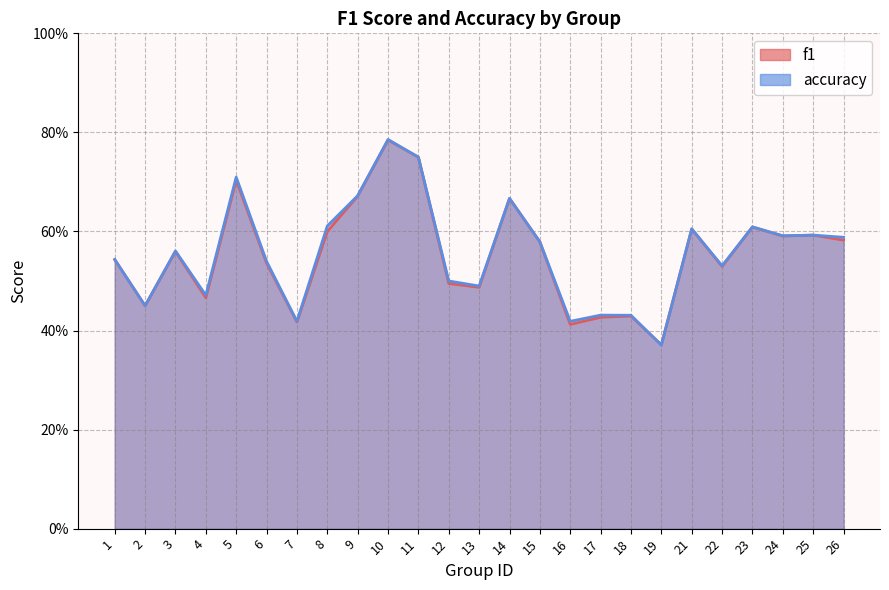

What is the approximate value of f1 at 2?

0.5